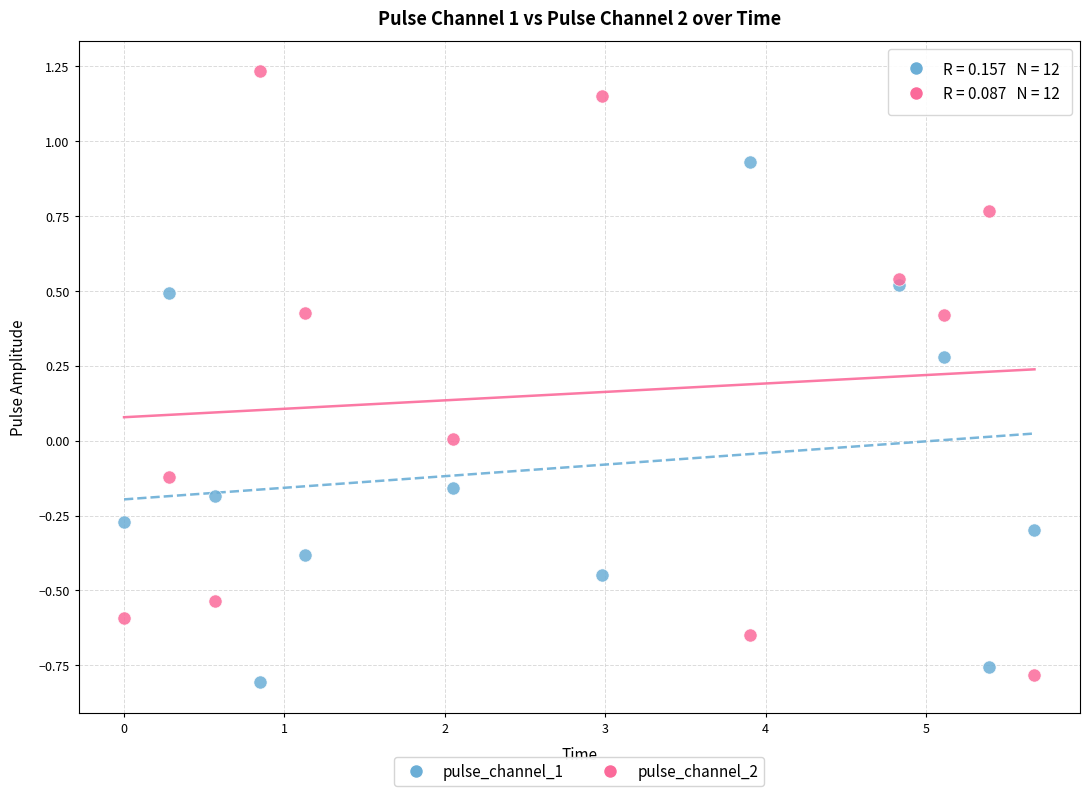

Which series has the largest Y range (max minus min)?

pulse_channel_2